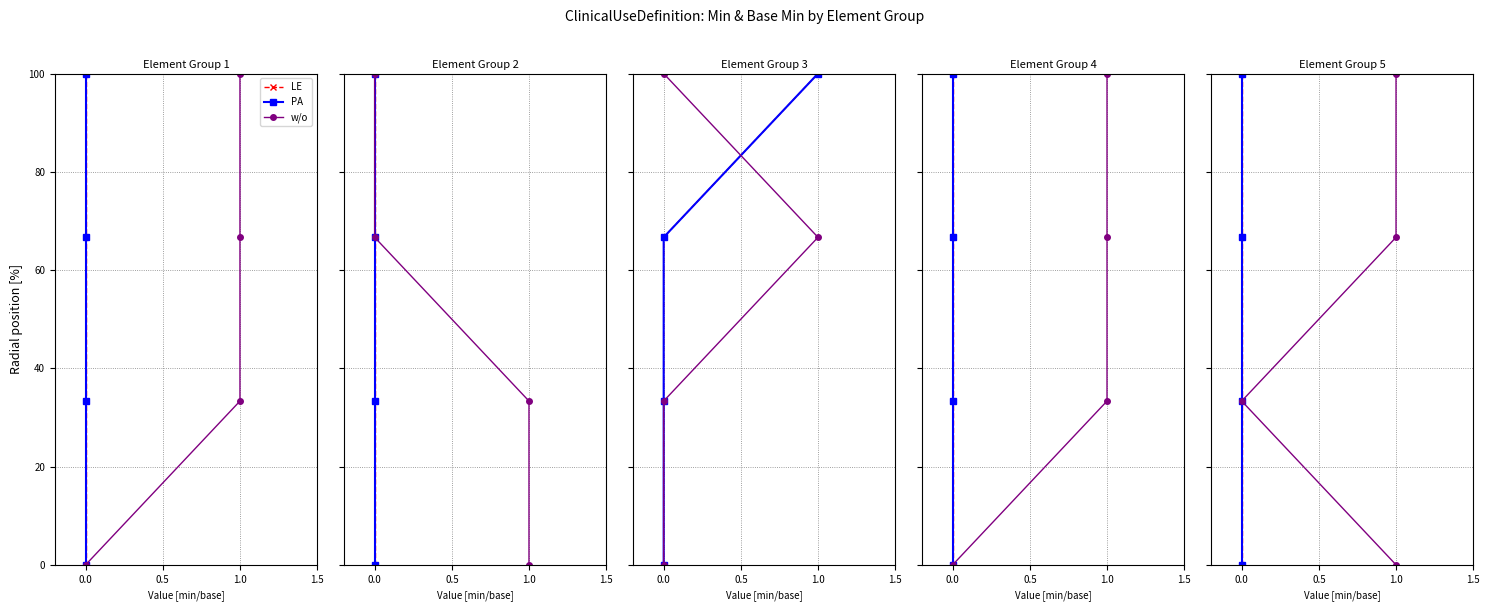

Between 1.5 and 0.5, which is larger?

1.5